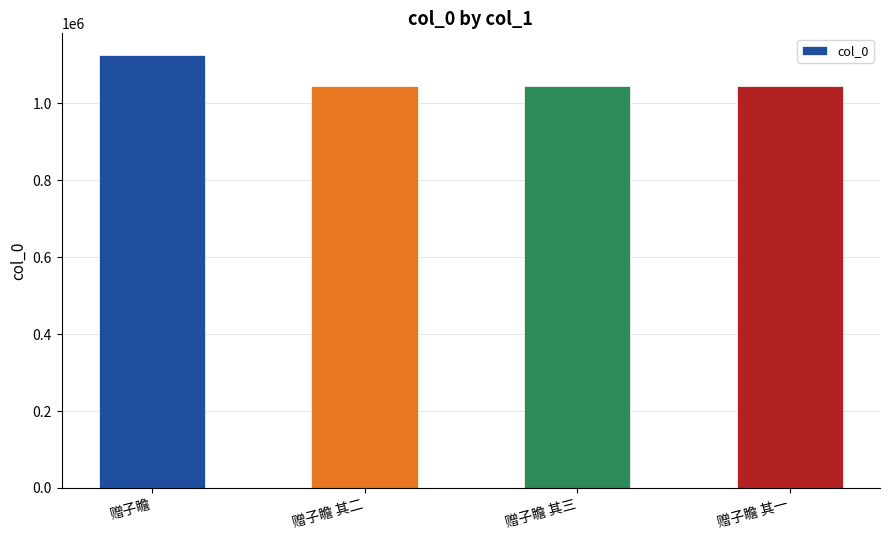

Which has a higher value, 赠子瞻 or 赠子瞻 其二?

赠子瞻